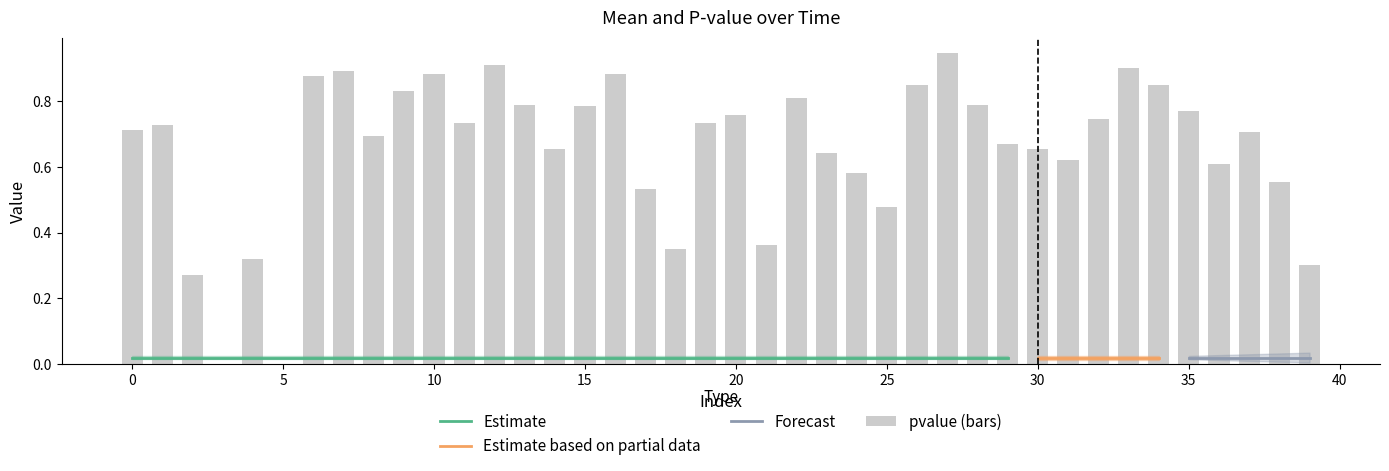

What is the value of the 21st bar from the left?

0.8